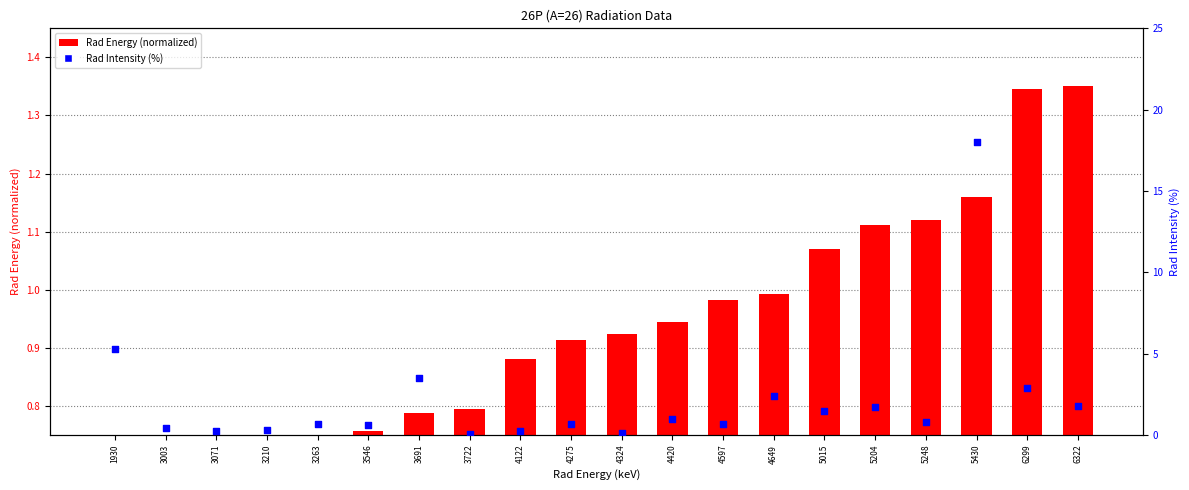

Which series has the widest spread of Y values?

Rad Intensity (%)